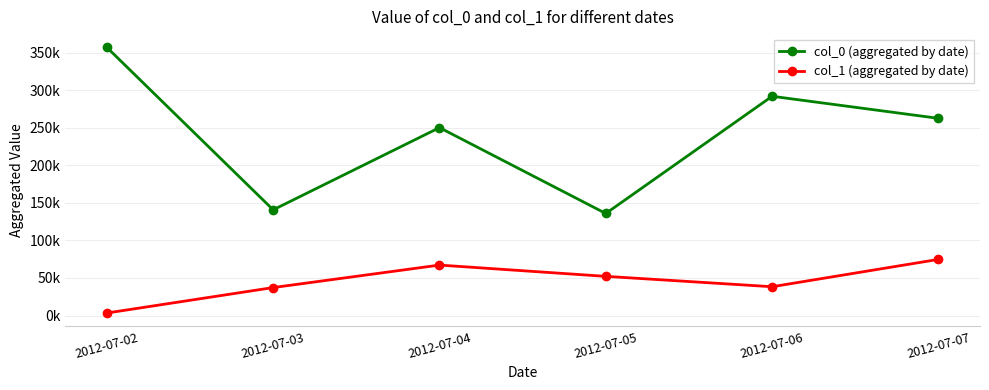

What is the difference between the maximum and minimum values in the col_1 (aggregated by date) series?

71400